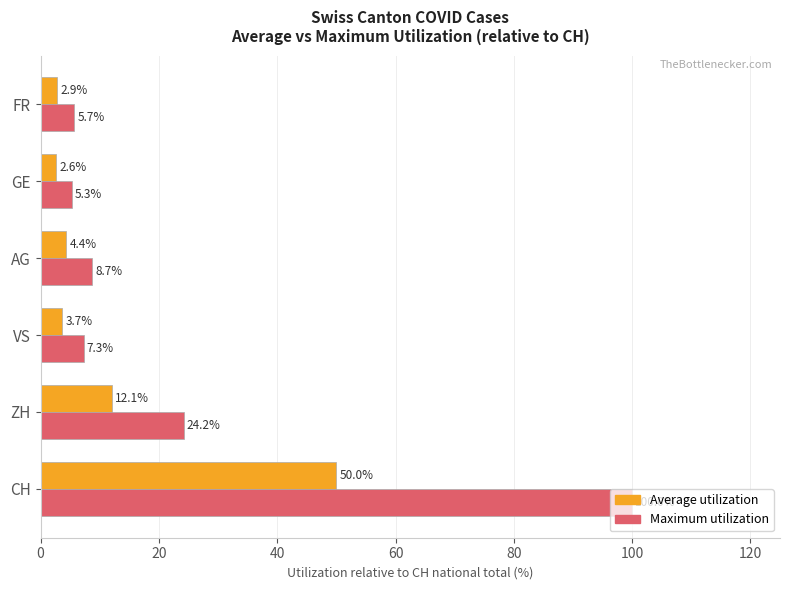

The value of Average utilization at FR is 2.9. True or false?

True